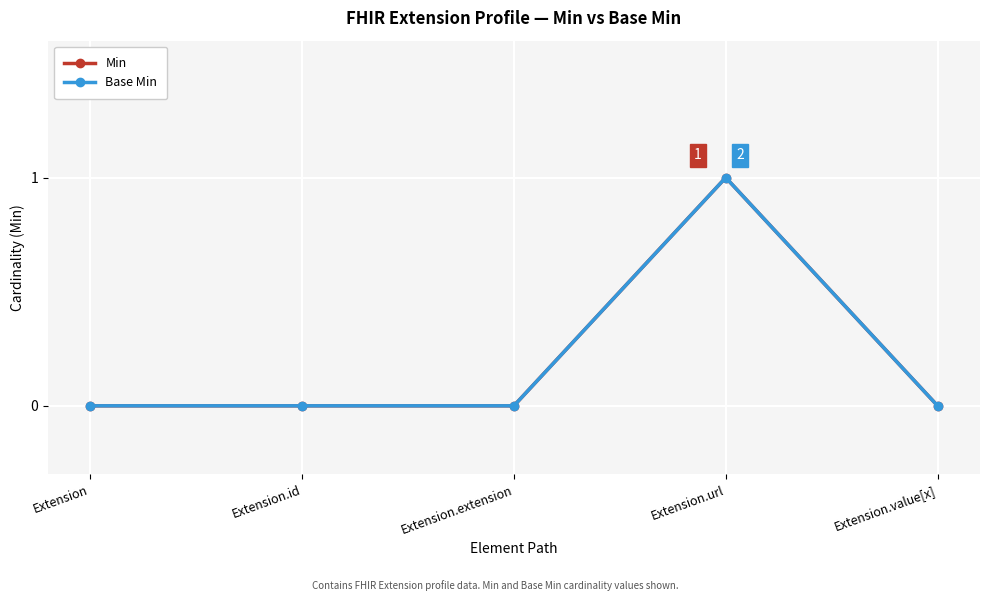

Reading right to left, extract all data points from this chart.

Min: Extension.value[x]=0	Extension.url=1	Extension.extension=0	Extension.id=0	Extension=0
Base Min: Extension.value[x]=0	Extension.url=1	Extension.extension=0	Extension.id=0	Extension=0